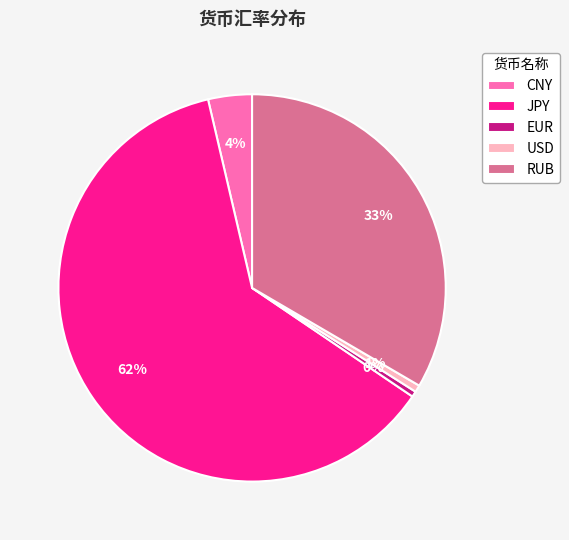

Is there any slice that represents more than half of the pie?

Yes